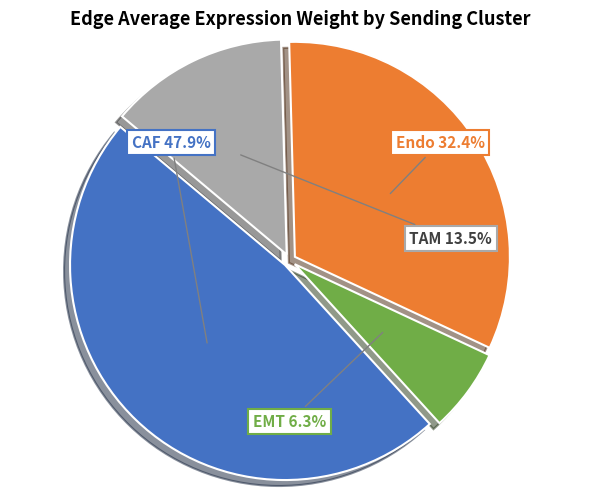

To the nearest percent, what is the combined percentage of EMT and CAF?

54%